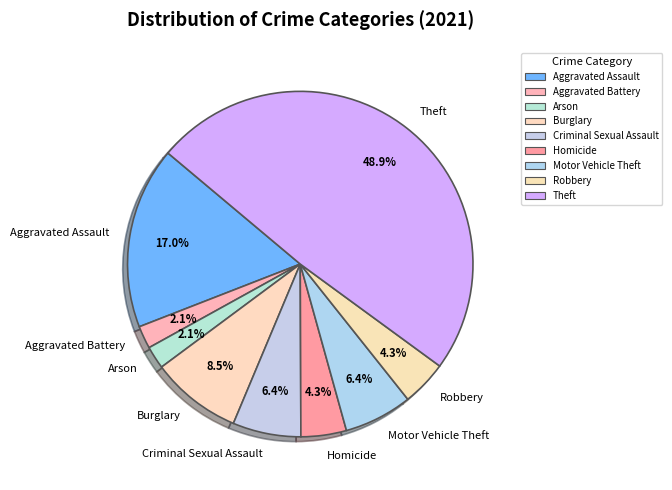

What percentage is NOT represented by Burglary?

91.5%